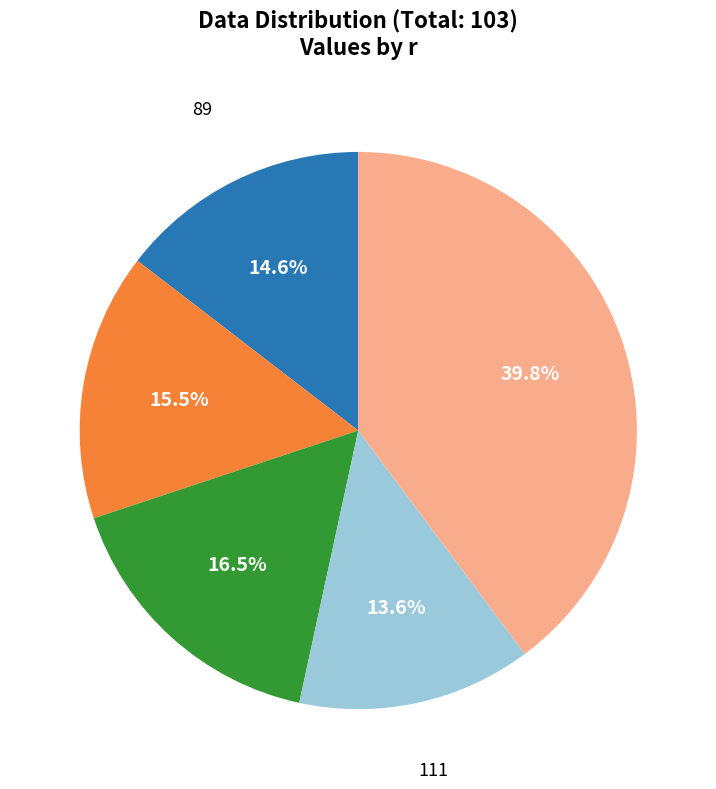

Is there any slice that represents more than half of the pie?

No